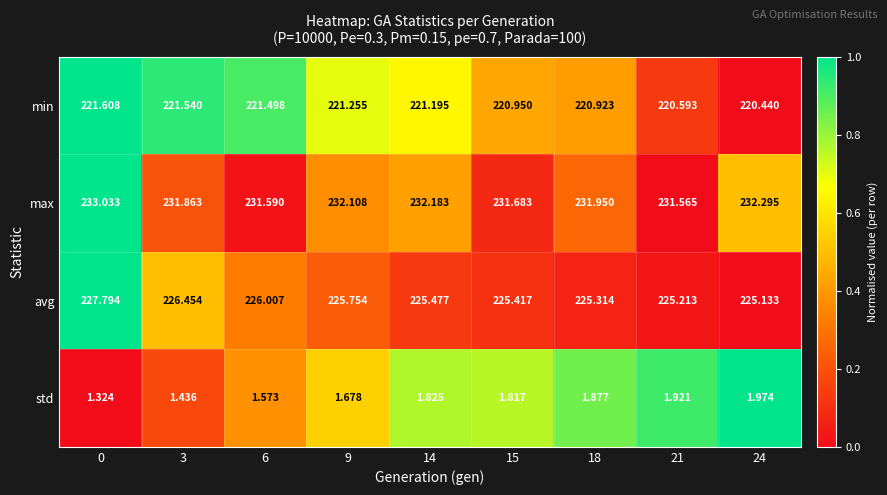

Rank the series at 21 from highest to lowest value.

max, avg, min, std